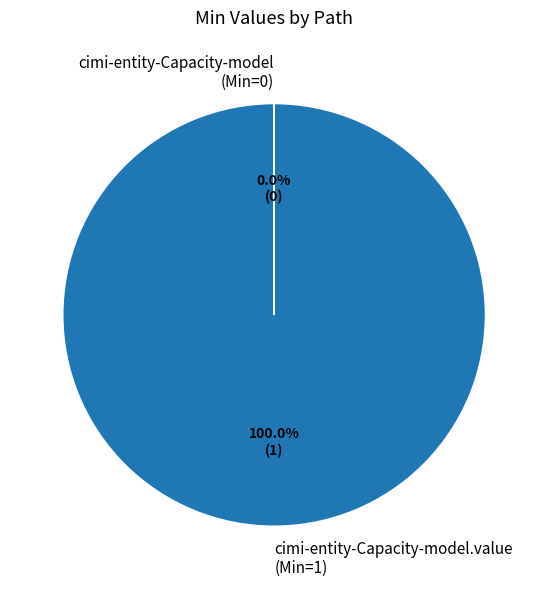

Which category accounts for the majority?

cimi-entity-Capacity-model.value (Min=1)